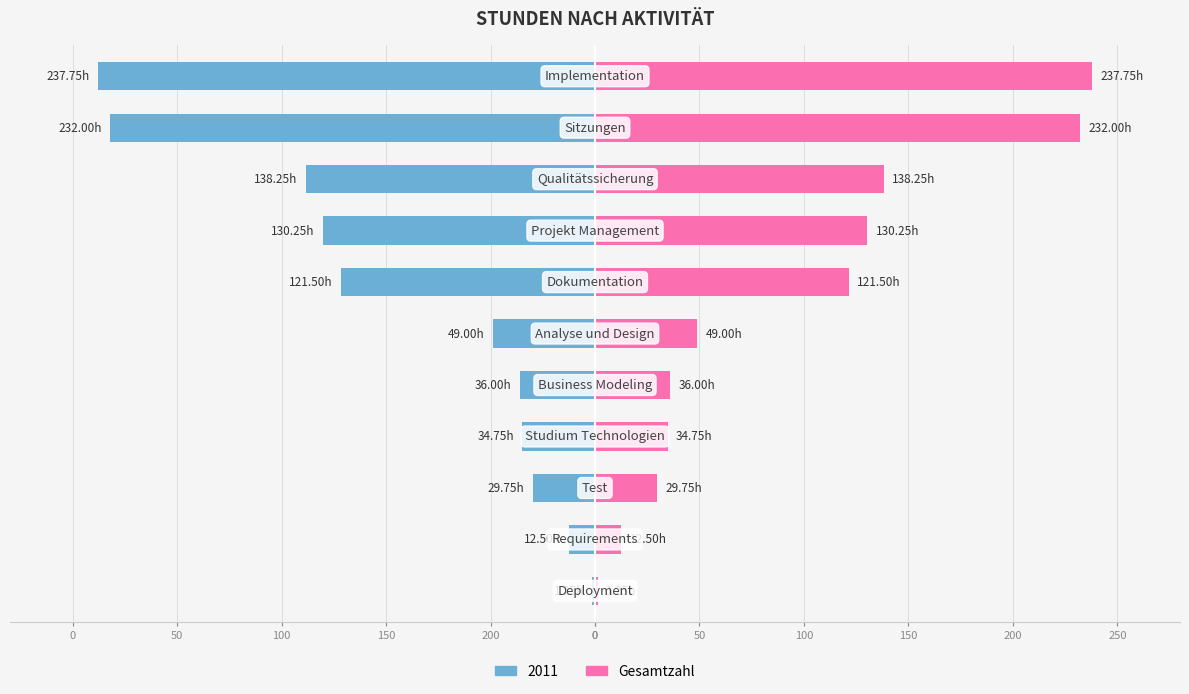

What is the difference between the second highest and minimum values?

230.8